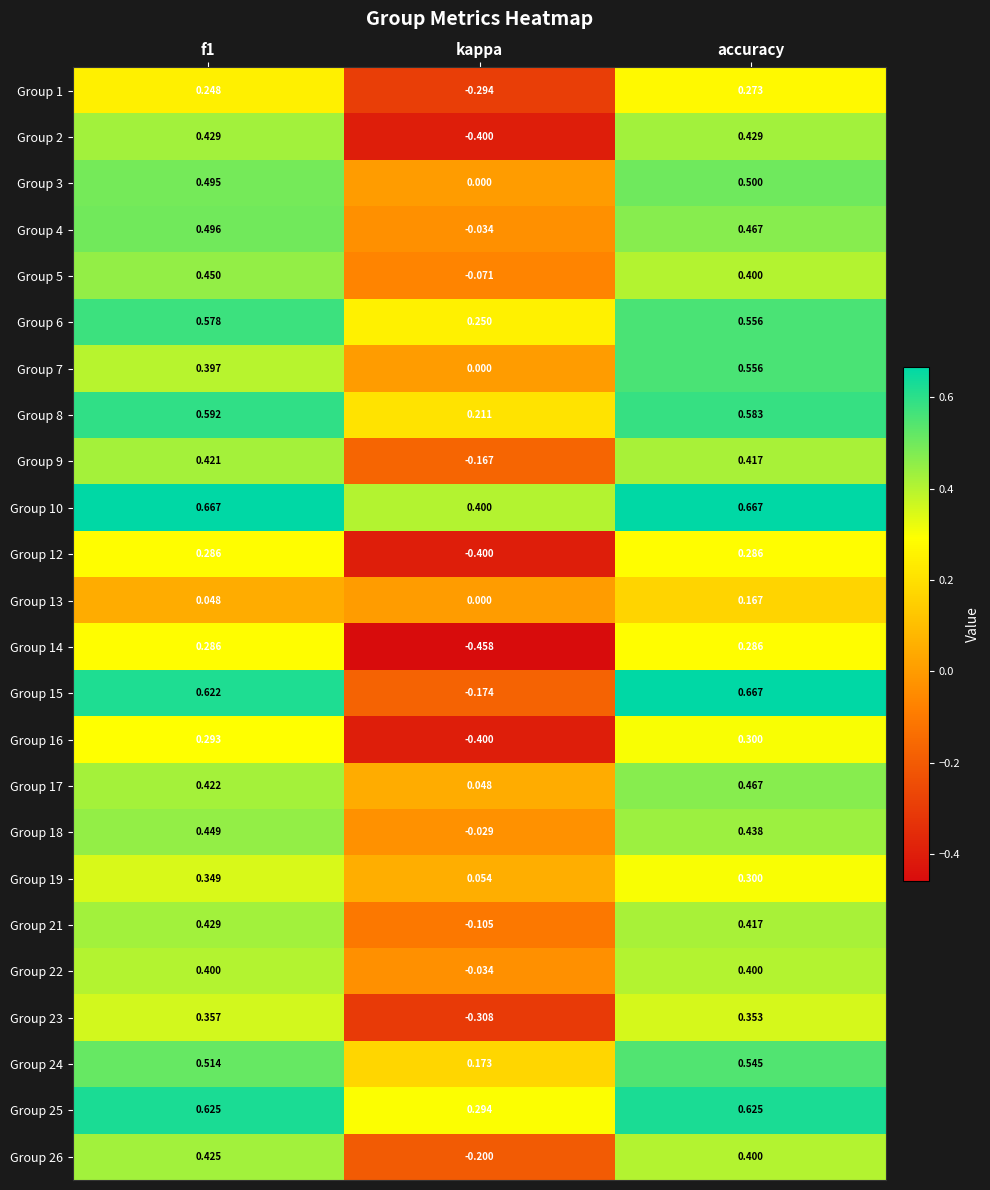

Which series has the widest spread of values?

Group 15